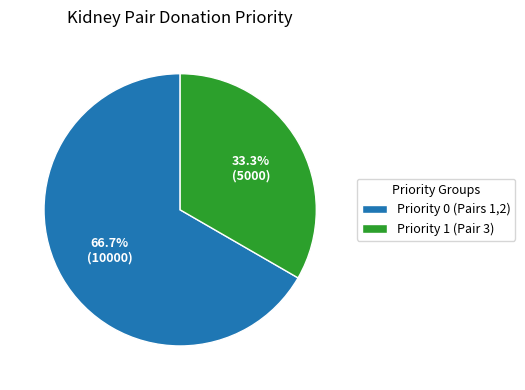

Between Priority 1 (Pair 3) and Priority 0 (Pairs 1,2), which is larger?

Priority 0 (Pairs 1,2)